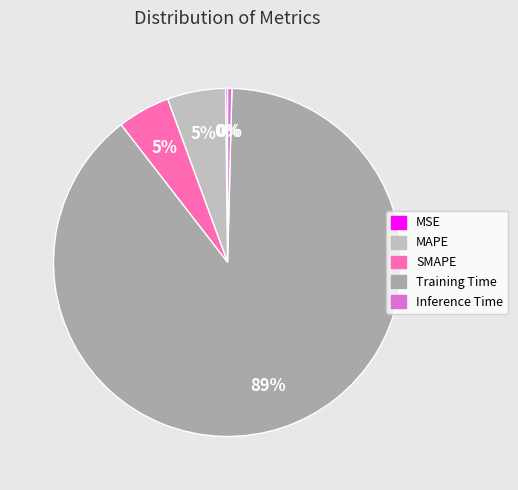

What is the change in value from Training Time to Inference Time?

-3.6